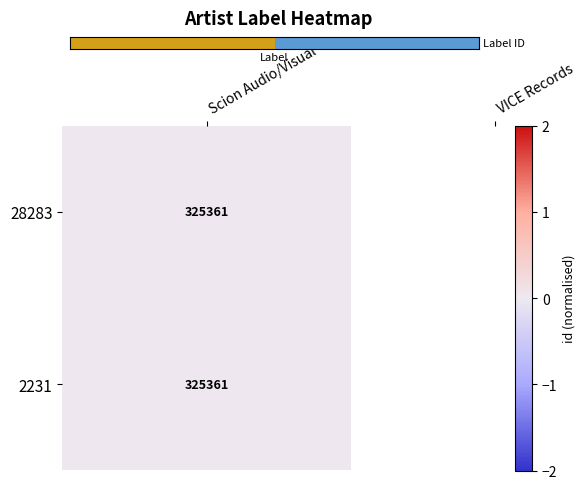

List the labels in order of value, smallest first.

Scion Audio/Visual, VICE Records